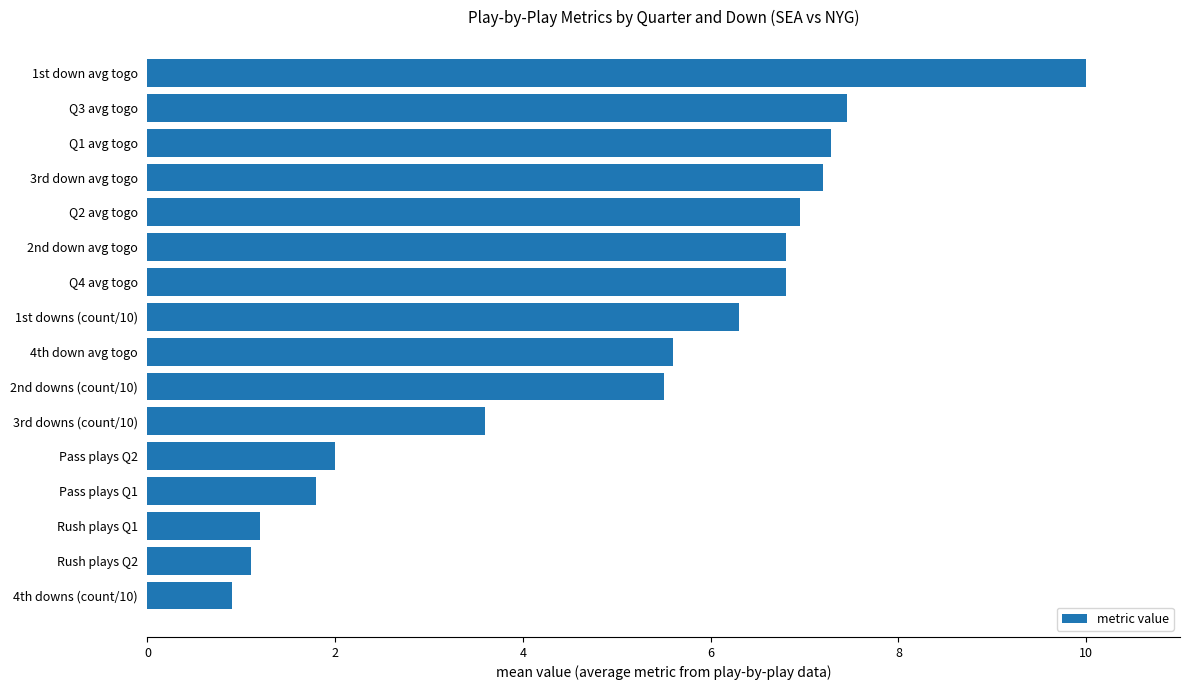

What is the average value?

5.0